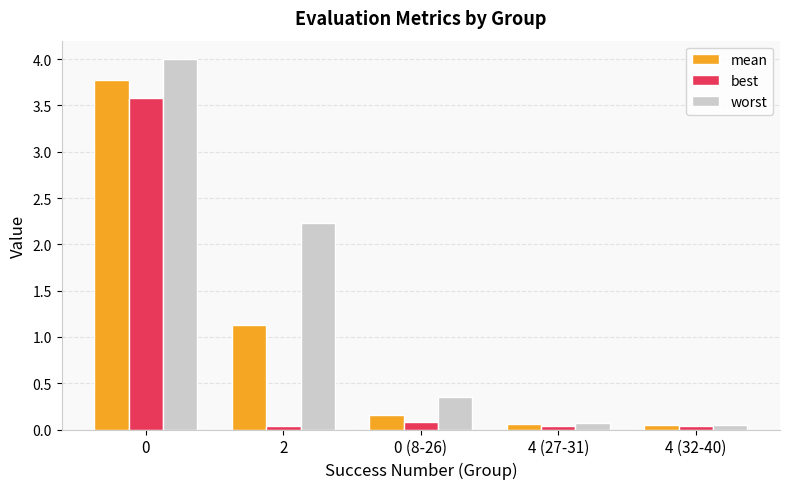

True or false: best has a value of 0.0 at 4 (32-40).

True